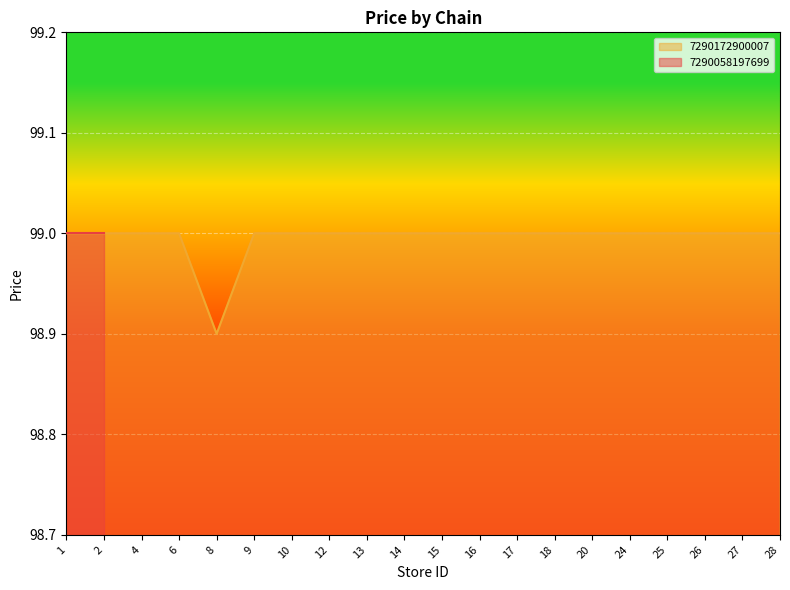

What is the change in value from 8 to 14?

+0.1